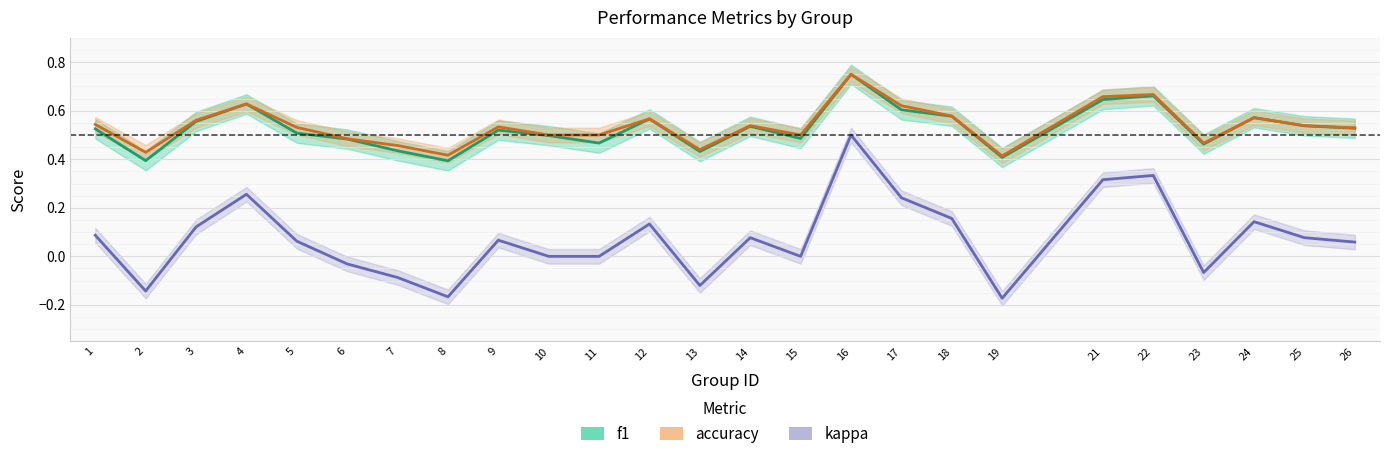

How many interior local valleys does the f1 series have?

7